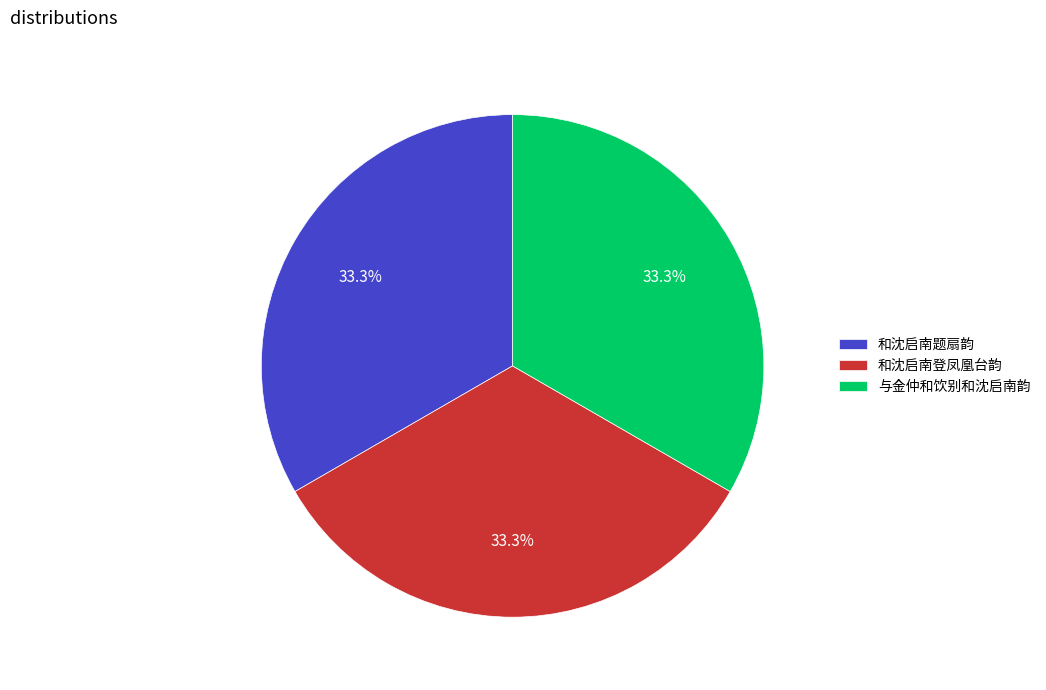

What is the ratio of the value at 和沈启南登凤凰台韵 to the value at 和沈启南题扇韵?

1.0